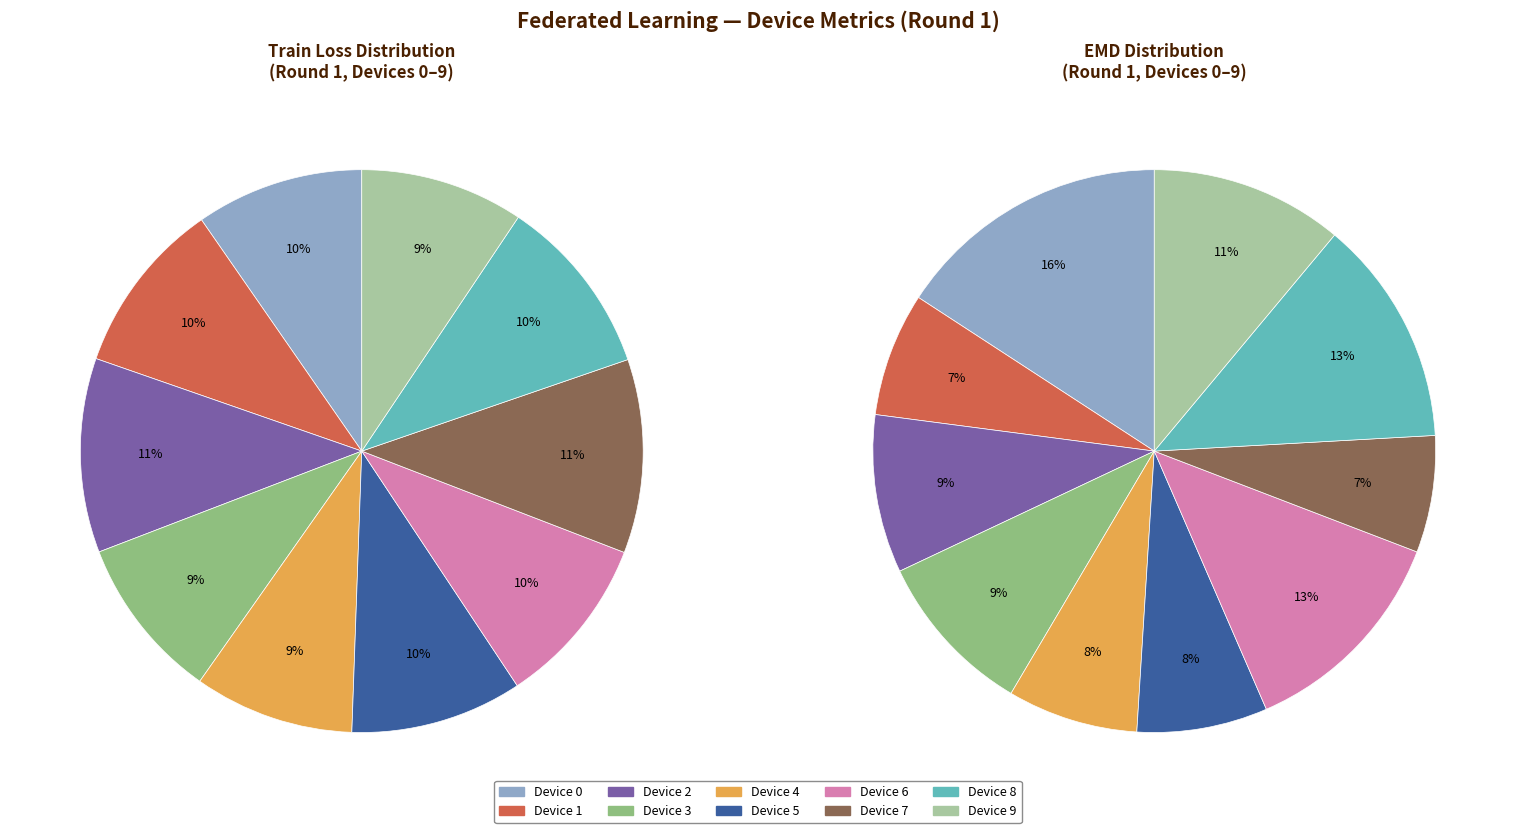

How many slices are in this pie chart?

10